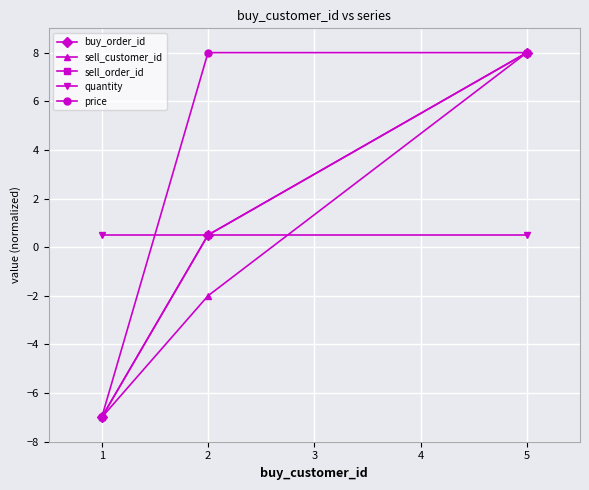

How many lines are shown in the chart?

5